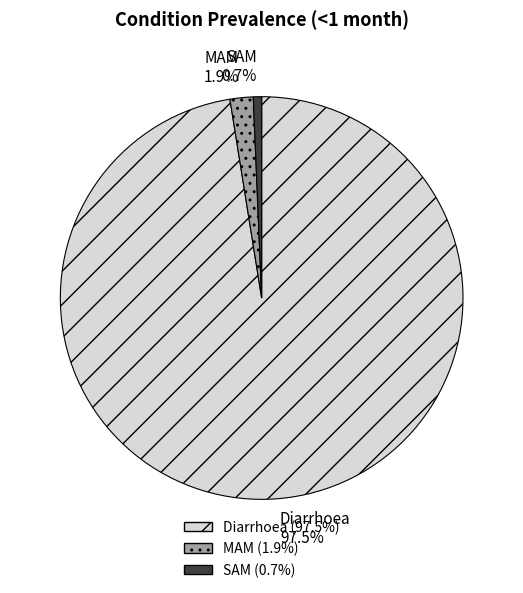

How many slices are in this pie chart?

3